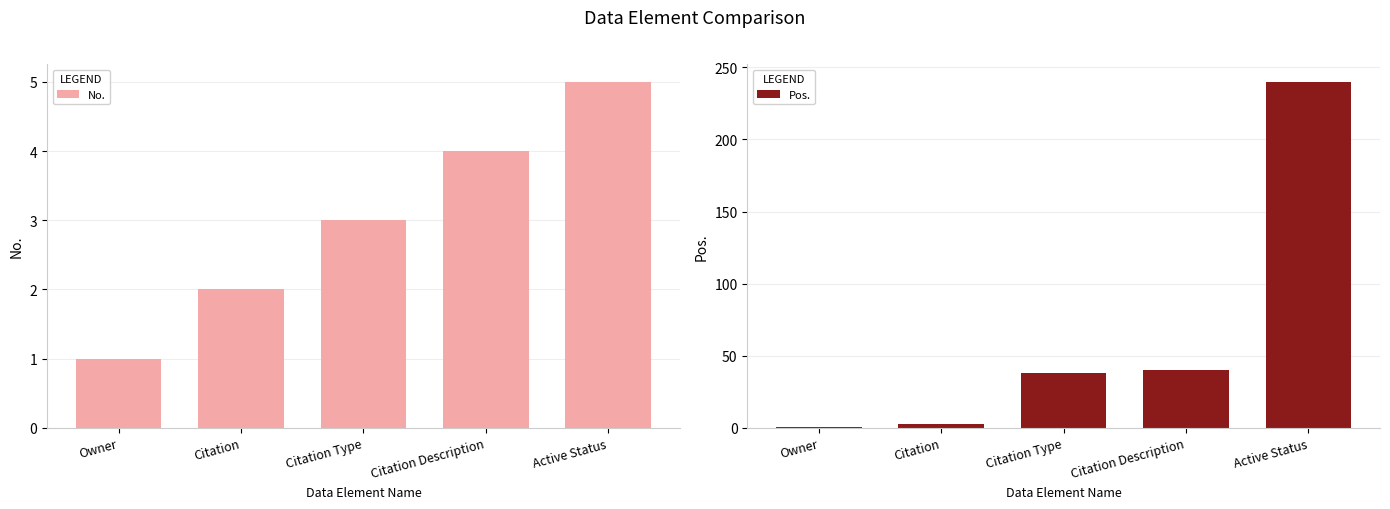

Is it true that No. equals 1 at Owner?

True